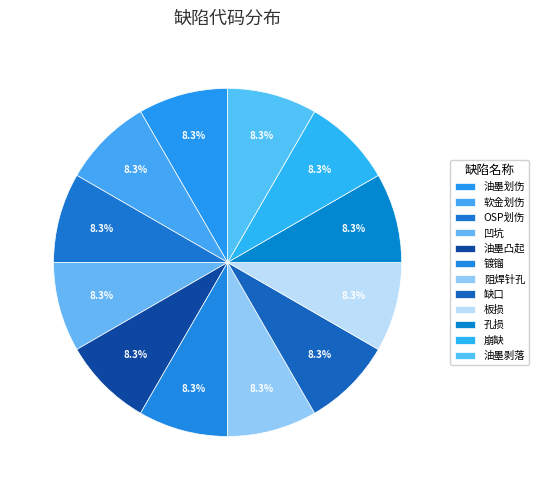

How many slices are in this pie chart?

12